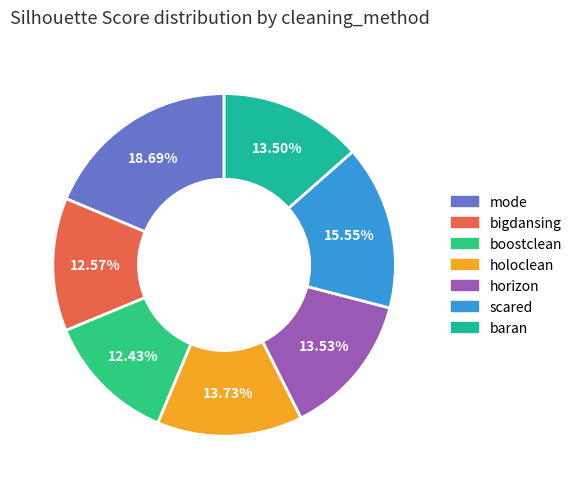

True or false: bigdansing accounts for 3% of the total.

False